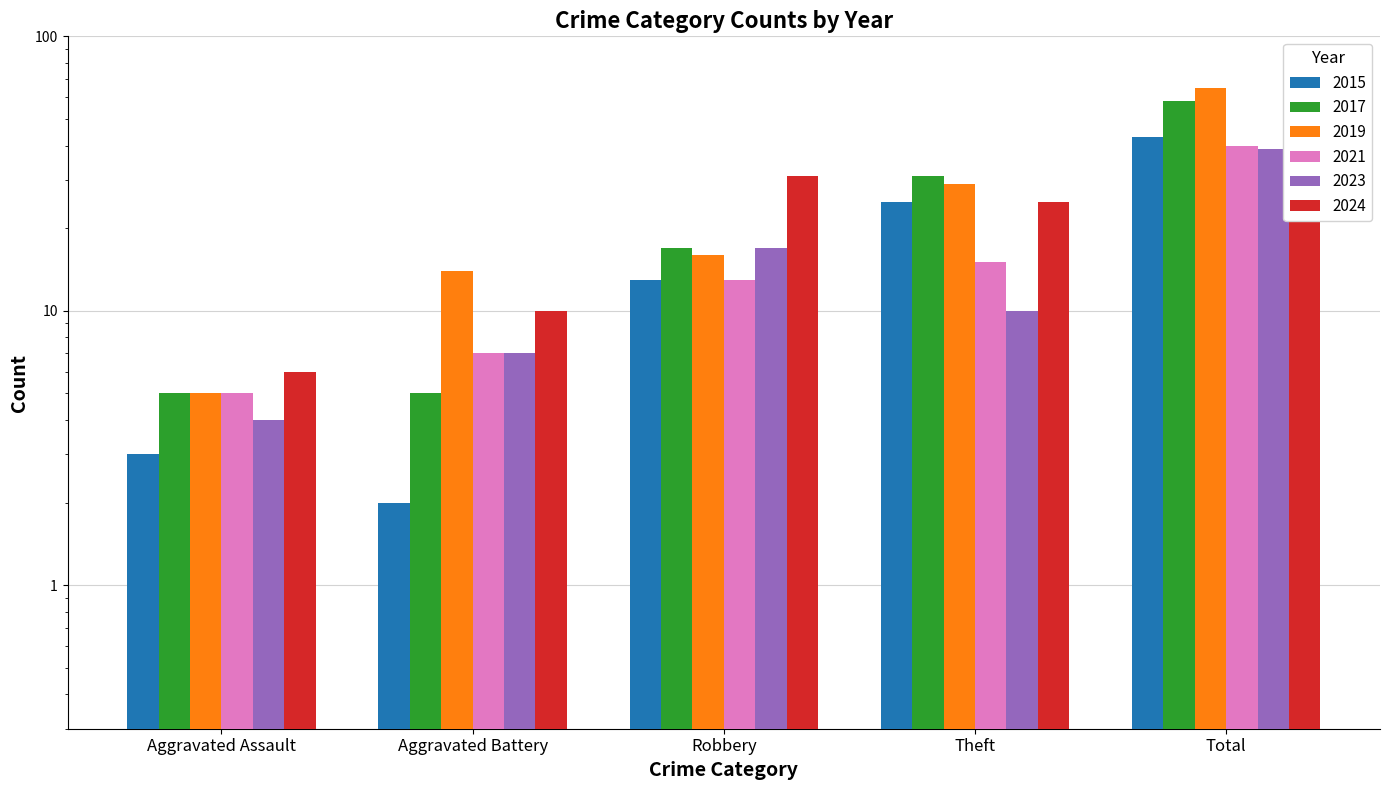

Read the 2019 value at Theft, to the nearest 5.

30